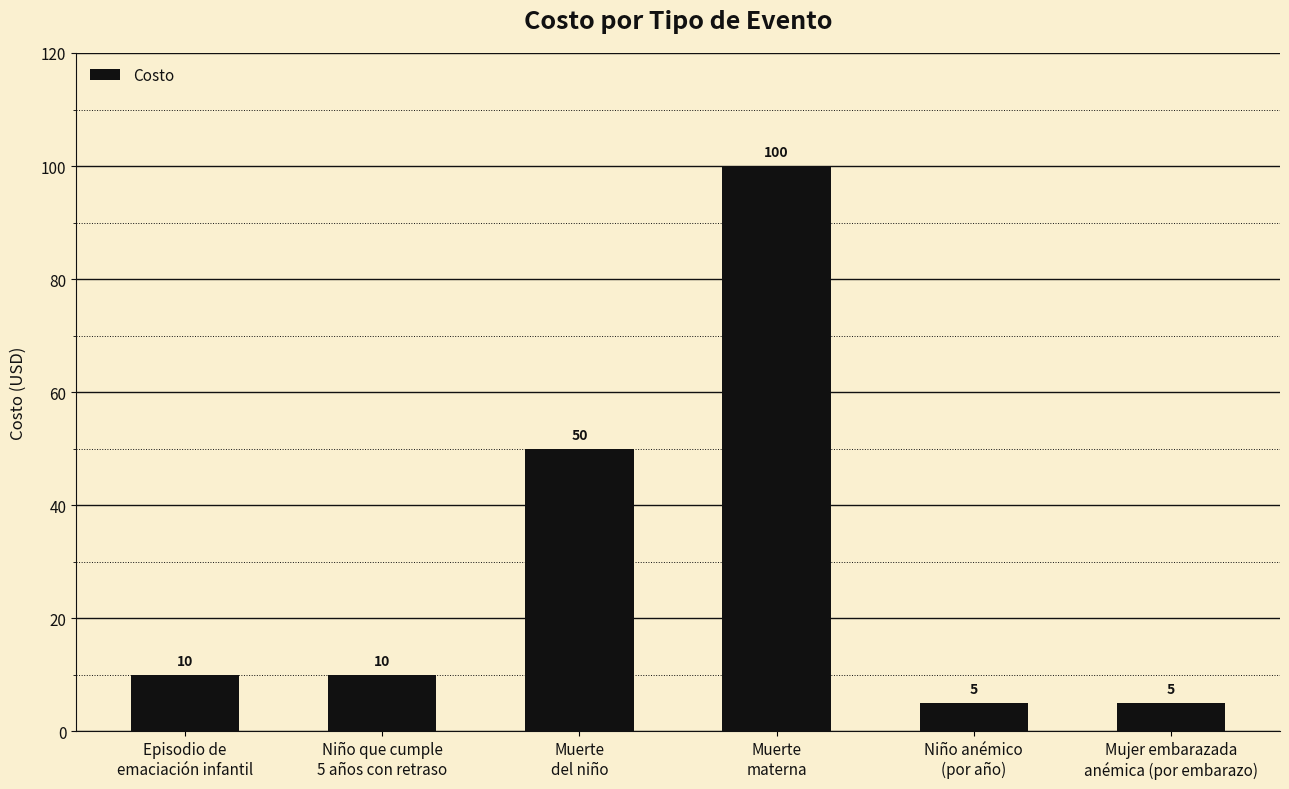

Reading left to right, extract all data points from this chart.

10	10	50	100	5	5